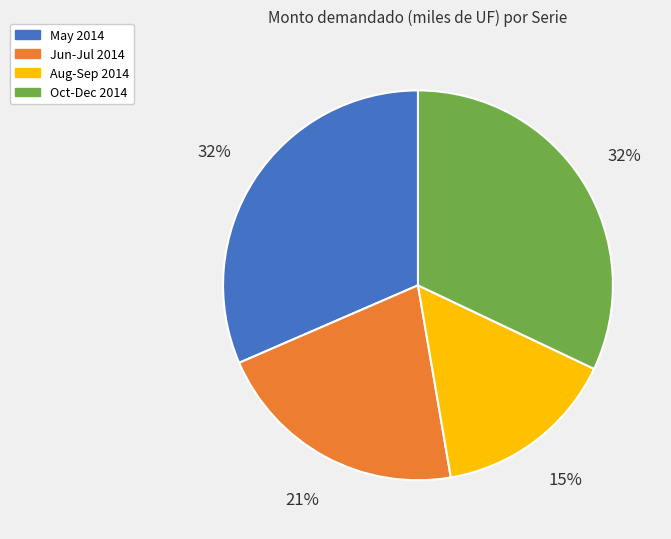

To the nearest percent, what is the average slice percentage?

25%